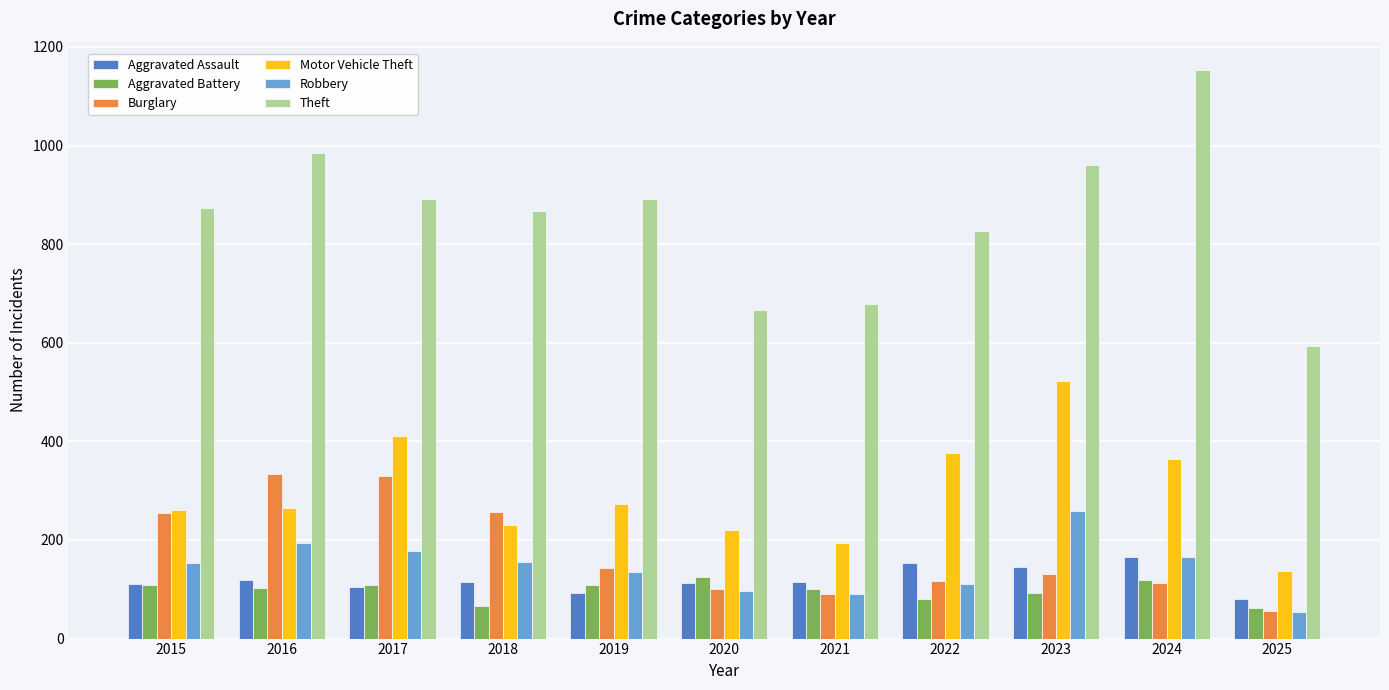

Is the value of Aggravated Battery at 2025 greater than the value of Burglary at 2024?

No